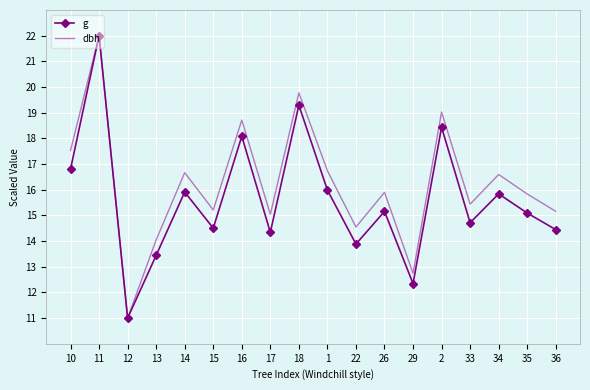

Reading left to right, what are all the values shown in this chart?

g: 16.8	22.0	11.0	13.4	15.9	14.5	18.1	14.3	19.3	16.0	13.9	15.2	12.3	18.4	14.7	15.8	15.1	14.4
dbh: 17.5	22.0	11.0	14.0	16.7	15.2	18.7	15.0	19.8	16.7	14.5	15.9	12.7	19.0	15.4	16.6	15.8	15.2